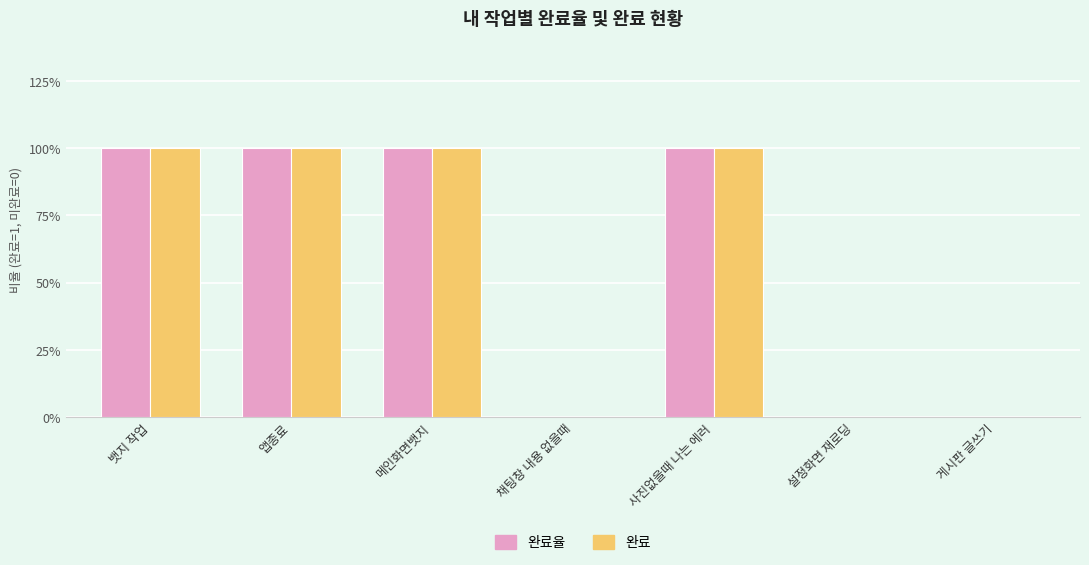

Is the value of 완료율 at 사진없을때 나는 에러 greater than the value of 완료 at 설정화면 재로딩?

Yes